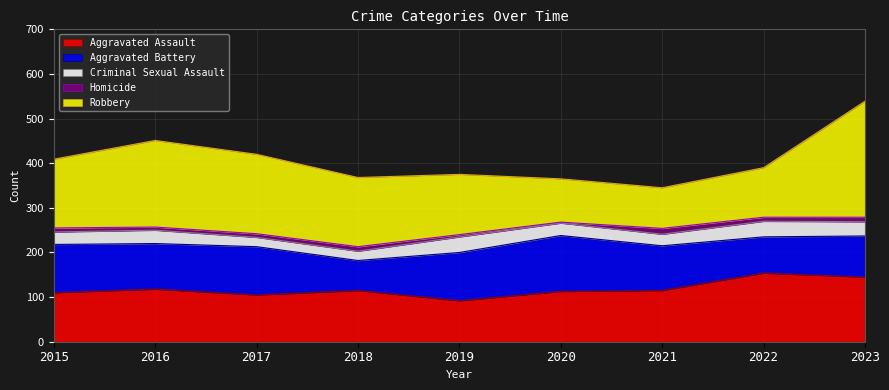

True or false: Homicide and Aggravated Battery cross at least once.

False